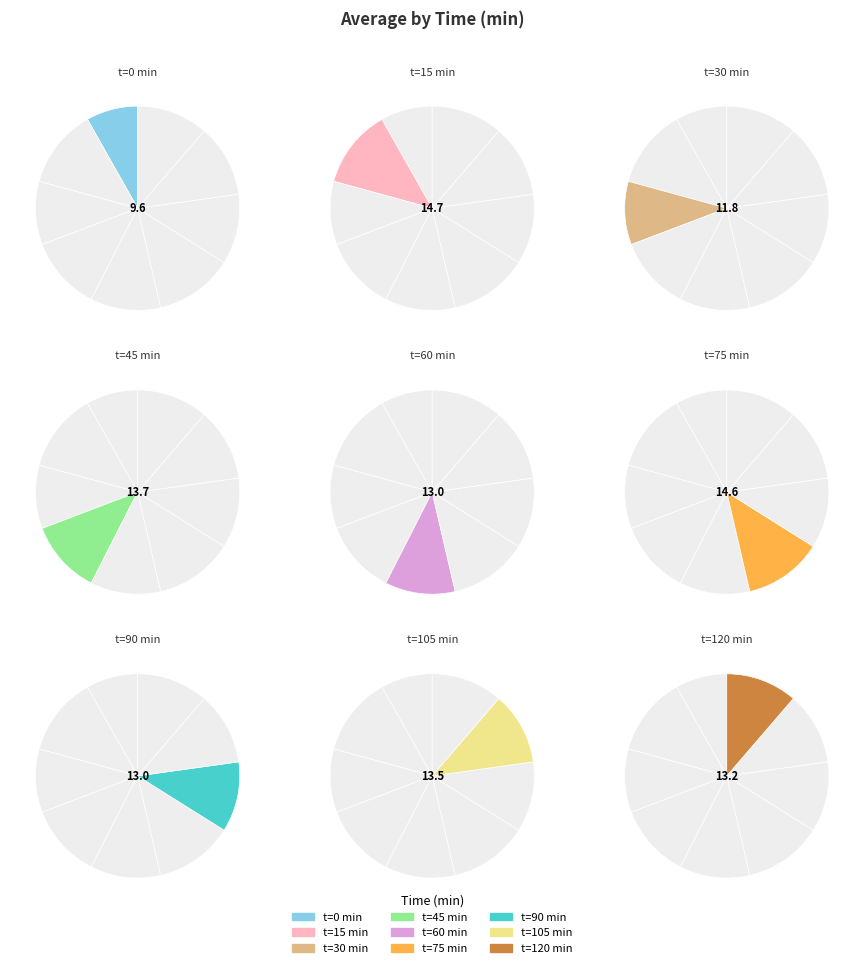

To the nearest percent, what portion does 0 represent?

8%